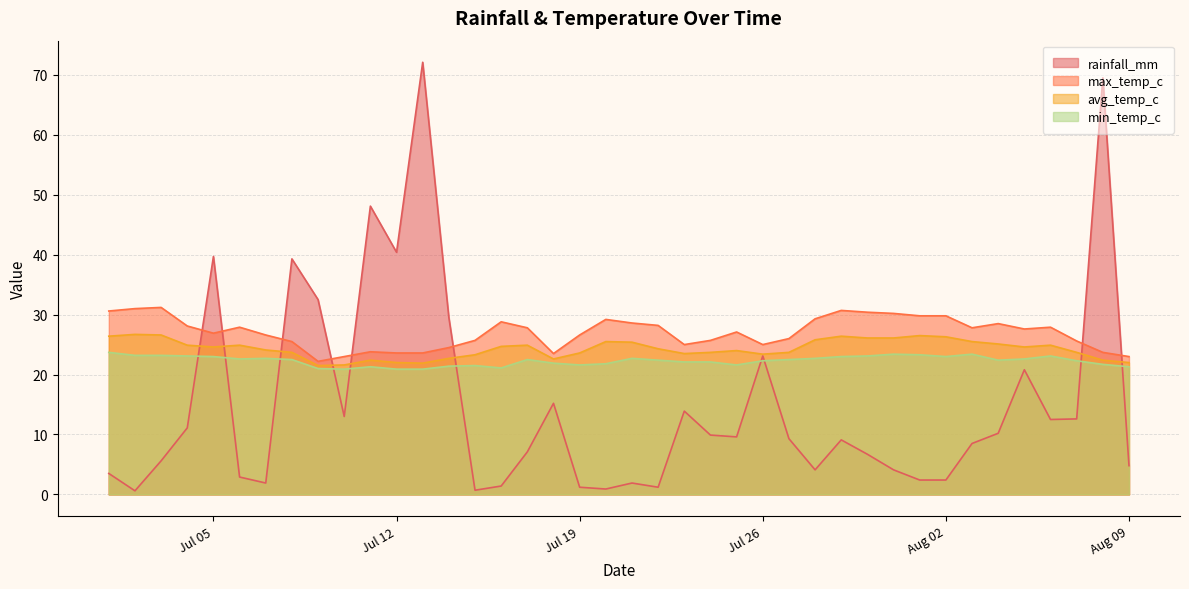

At which category does rainfall_mm reach its first local peak?

Jul 05